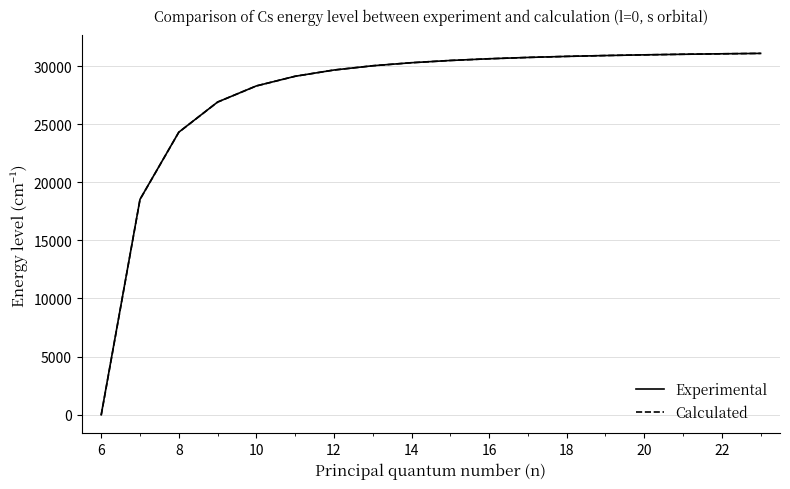

Which series has the largest range (max minus min)?

Calculated